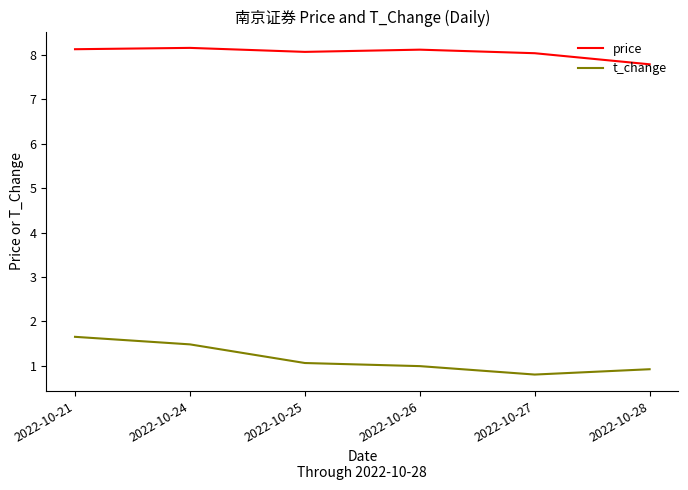

True or false: t_change and price cross at least once.

False